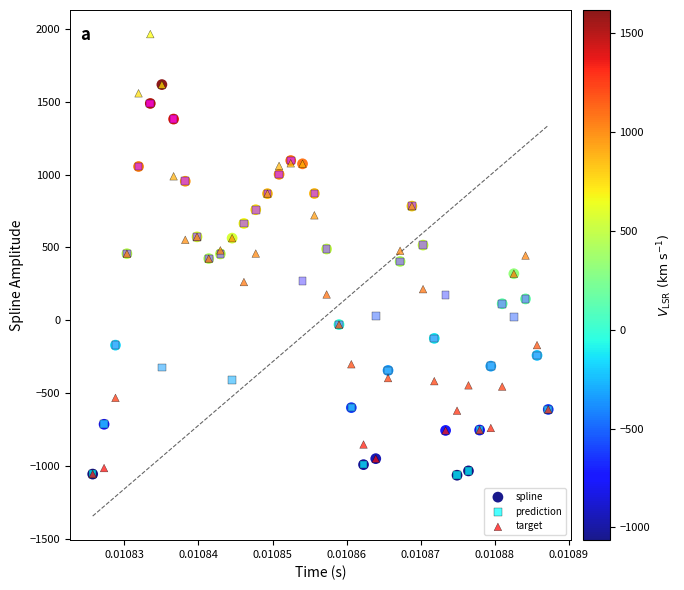

What are all the series names shown in the legend?

spline, prediction, target